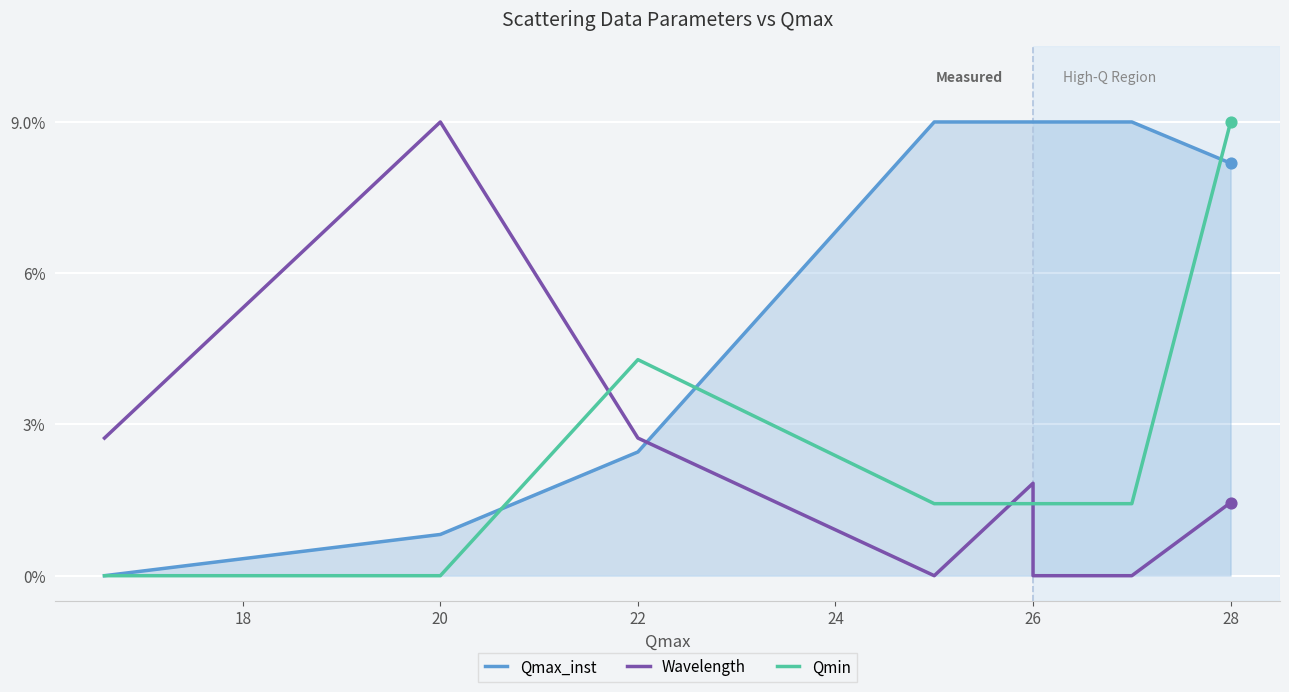

Is the value of Qmax_inst at 26 greater than the value of Wavelength at 8?

Yes